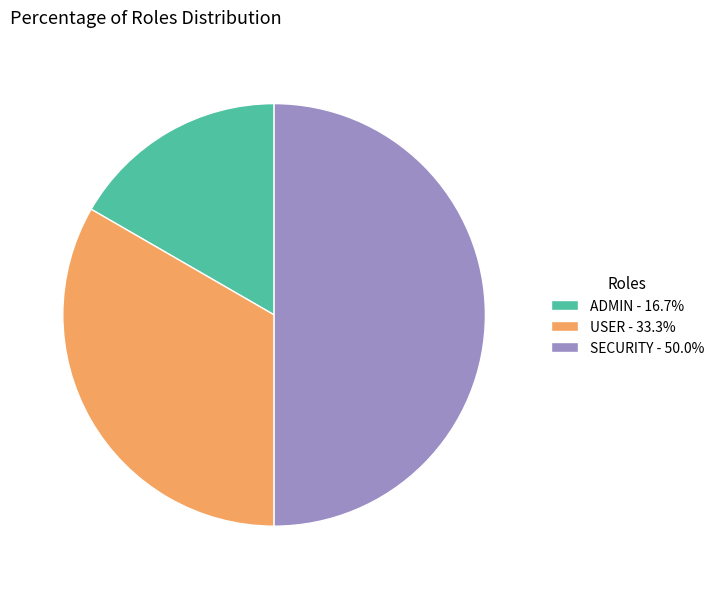

True or false: USER accounts for 25% of the total.

False